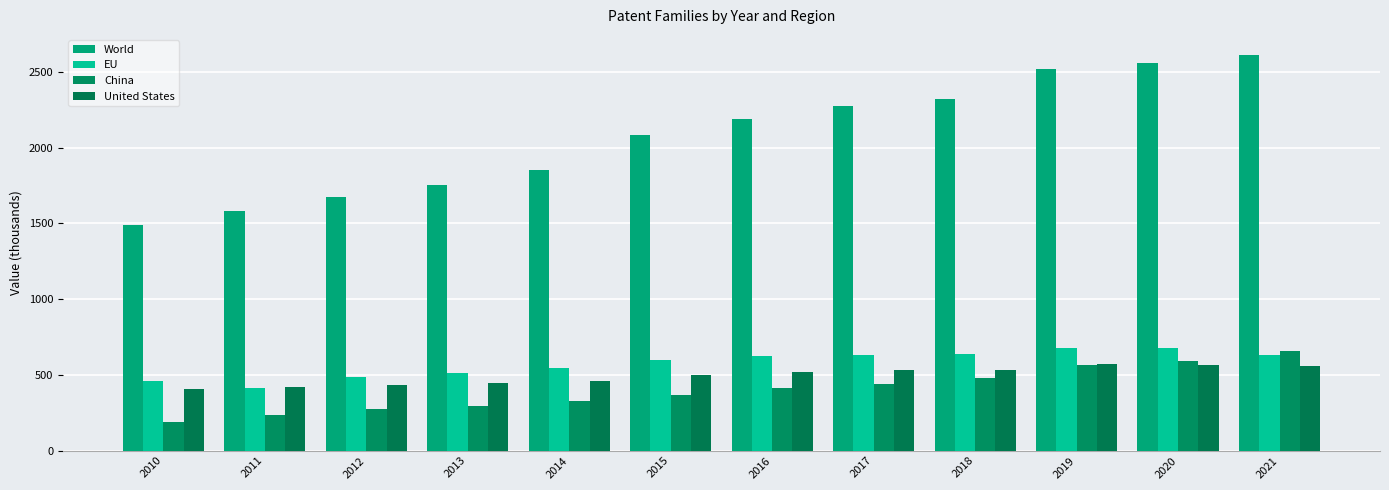

At how many categories does at least one series exceed 2545?

2